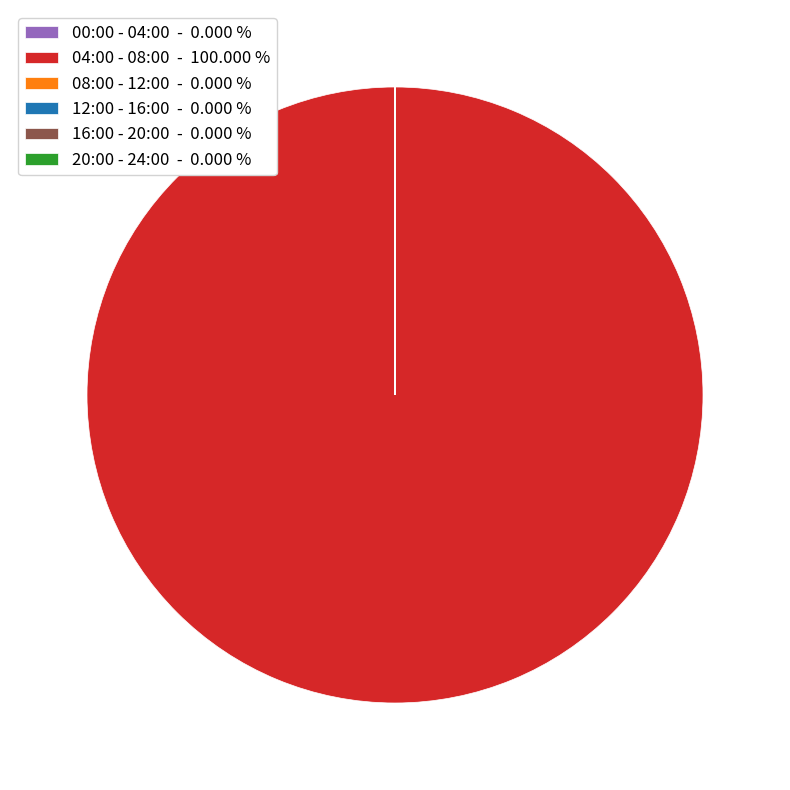

Which category accounts for the majority?

04:00 - 08:00 - 100.000 %